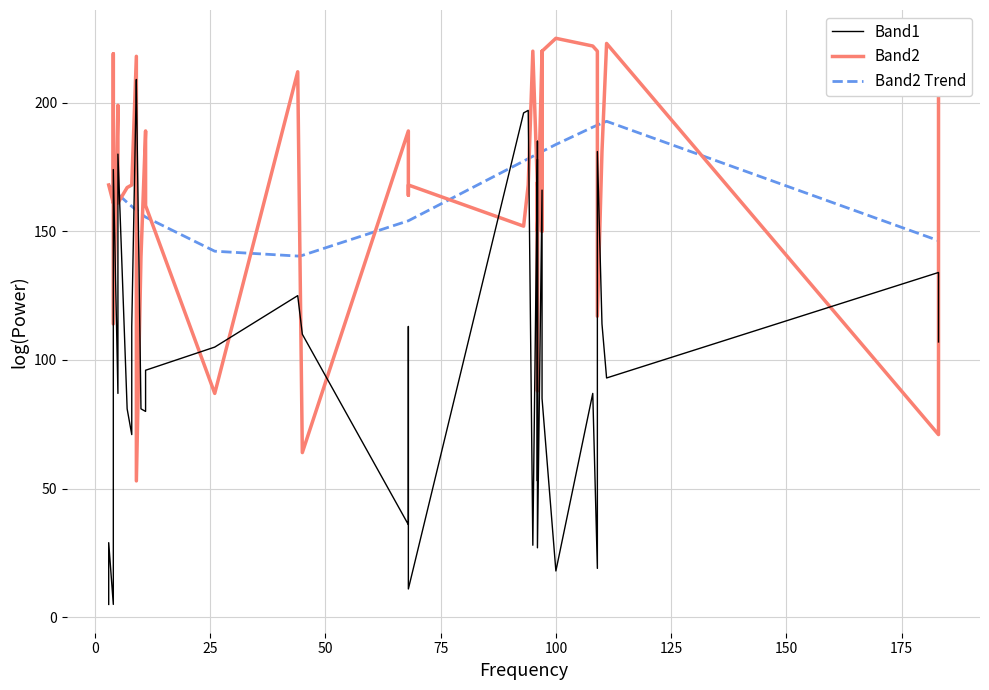

What is the sum of all Band1 values?

3920.0